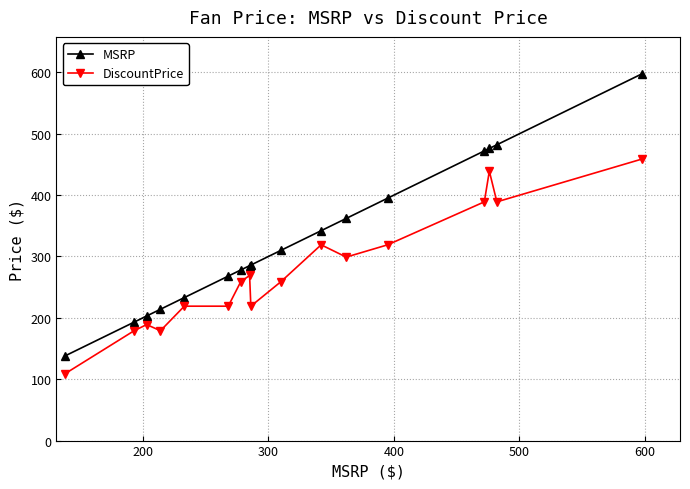

What is the value of the MSRP point at the 4th from the left?

214